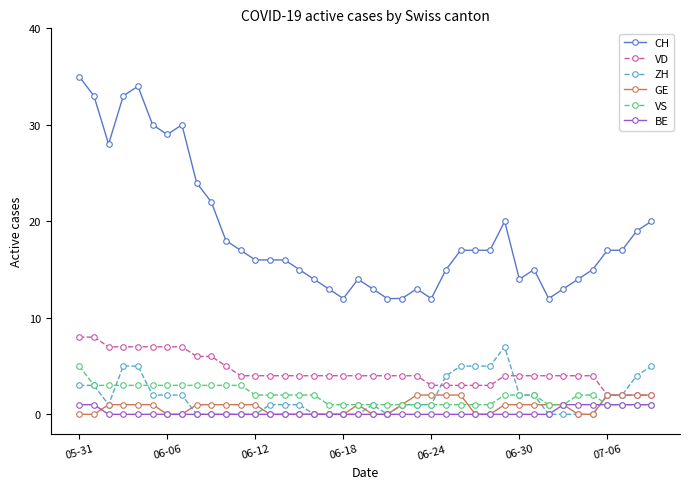

How many values in the CH series are below 17?

20